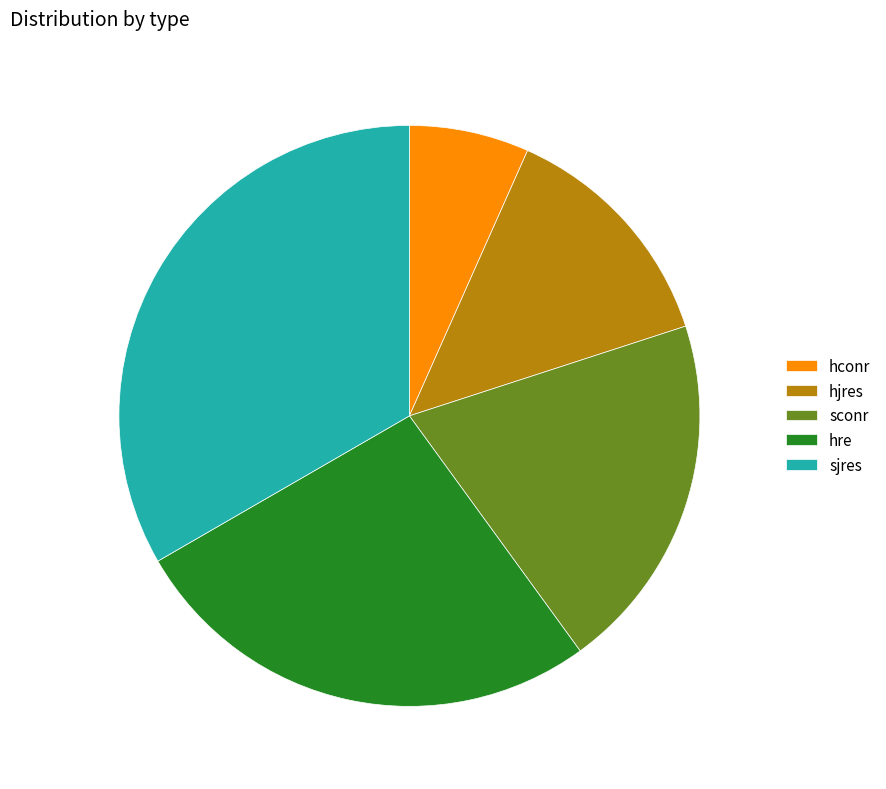

Rank the categories by value from highest to lowest.

sjres, hre, sconr, hjres, hconr